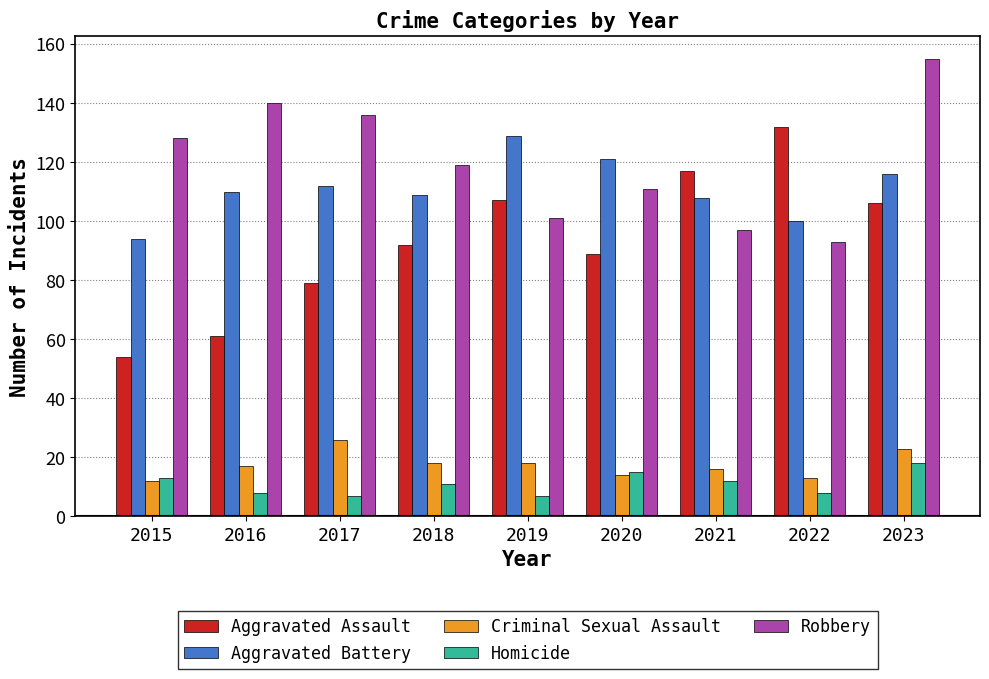

How many data points does each series have?

9